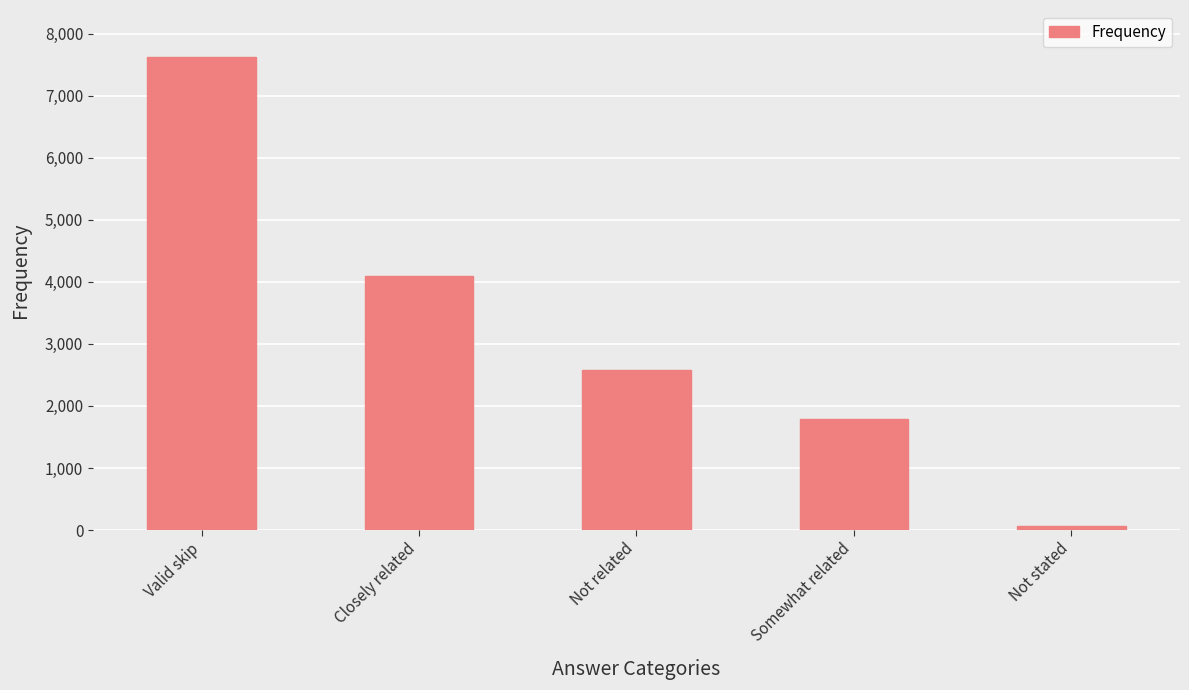

Which category has the highest value across all series?

Valid skip